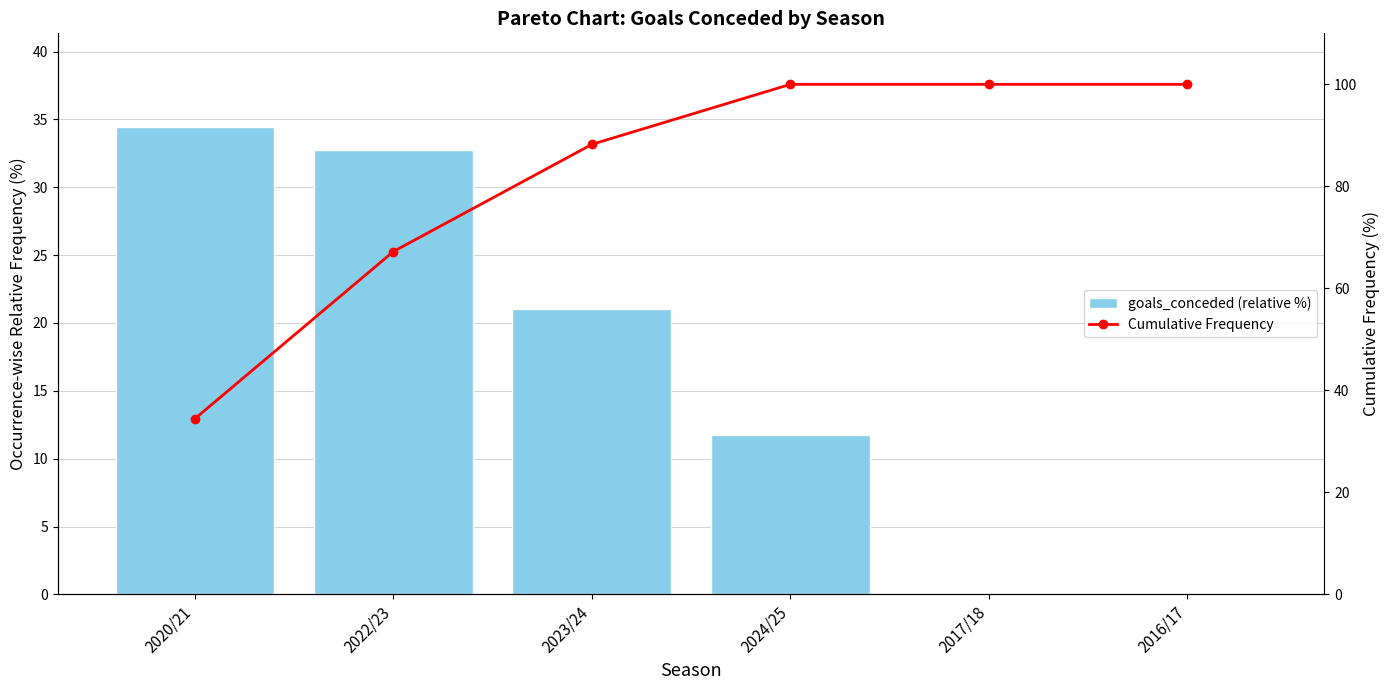

Which has a higher value, 2024/25 or 2017/18?

2024/25